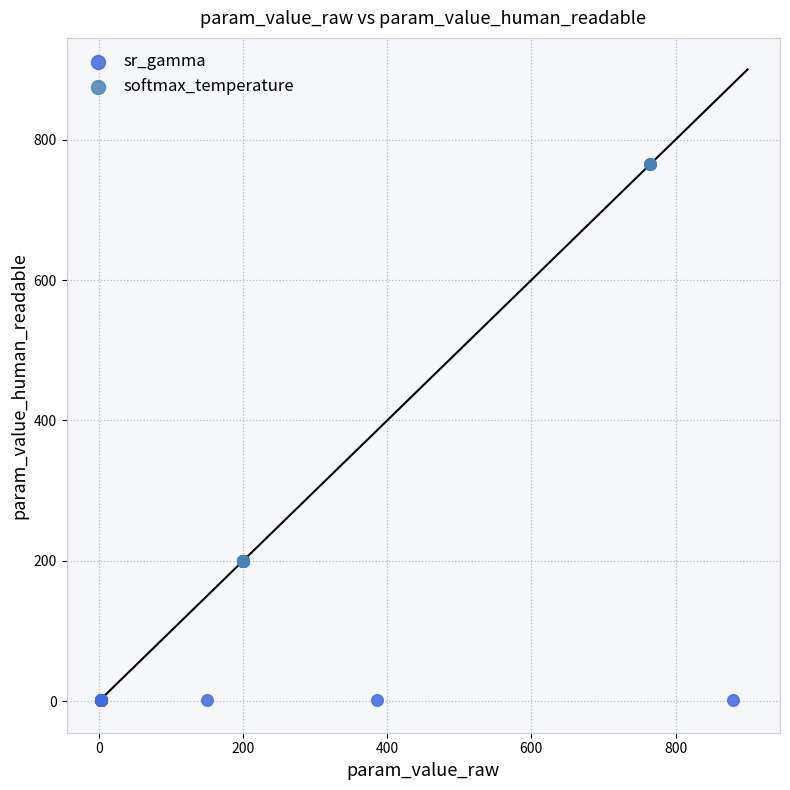

Which series contains the lowest Y value?

sr_gamma